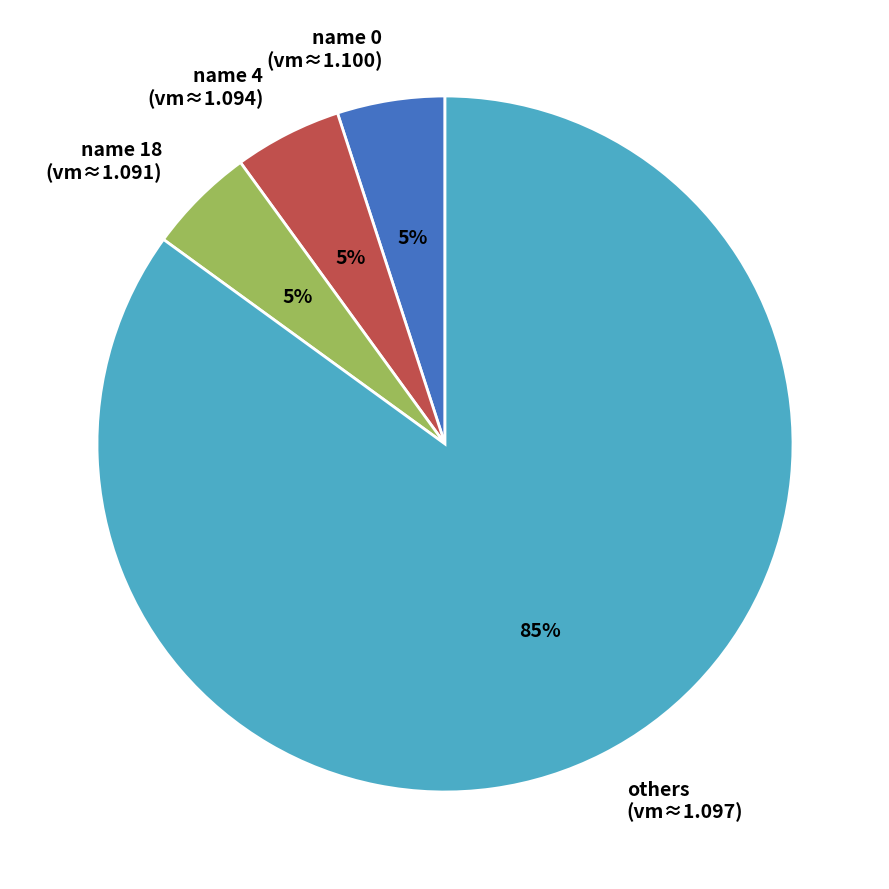

Is others (vm≈1.097) the majority of the pie?

Yes